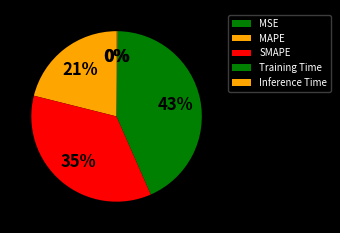

Is the sum of Inference Time and MAPE greater than half?

No